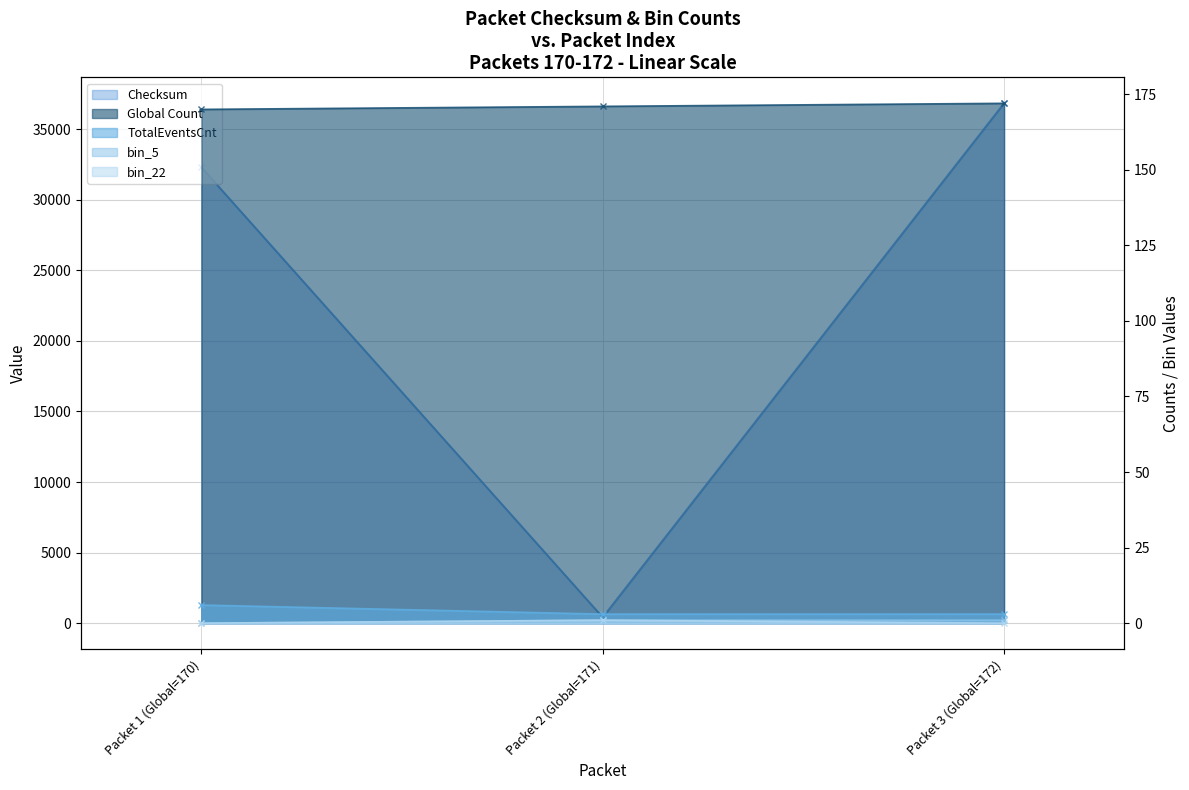

What is the approximate value of Checksum at Packet 1 (Global=170)?

32299